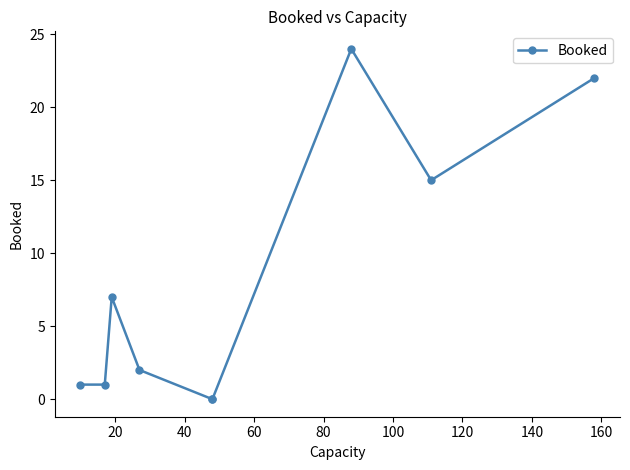

True or false: the data has more than 2 interior local peaks.

False